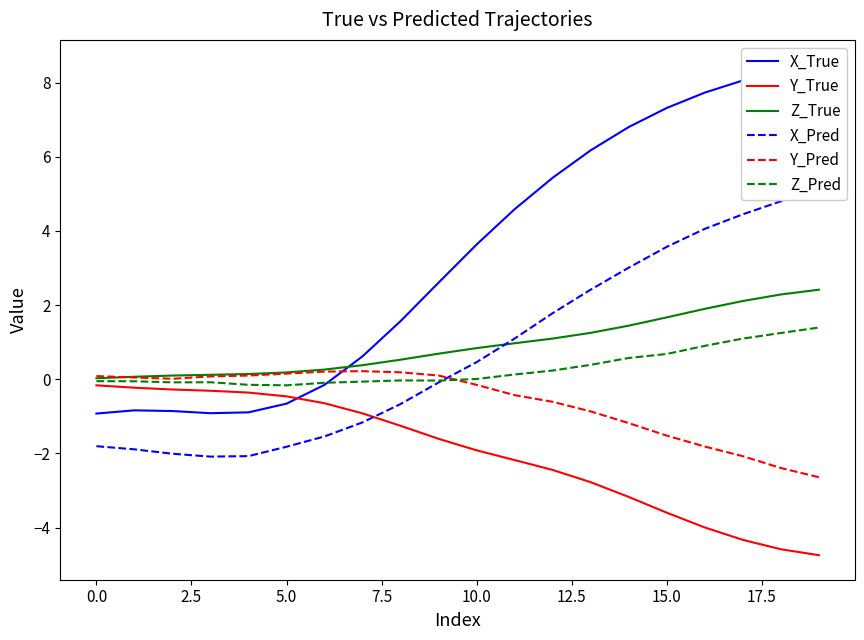

How many interior local valleys does the Y_Pred series have?

1